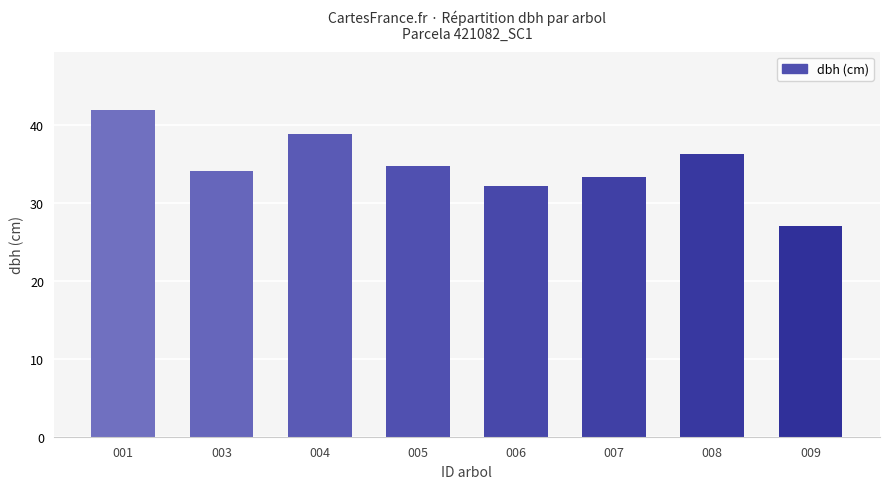

Rank the categories by value from highest to lowest.

001, 004, 008, 005, 003, 007, 006, 009